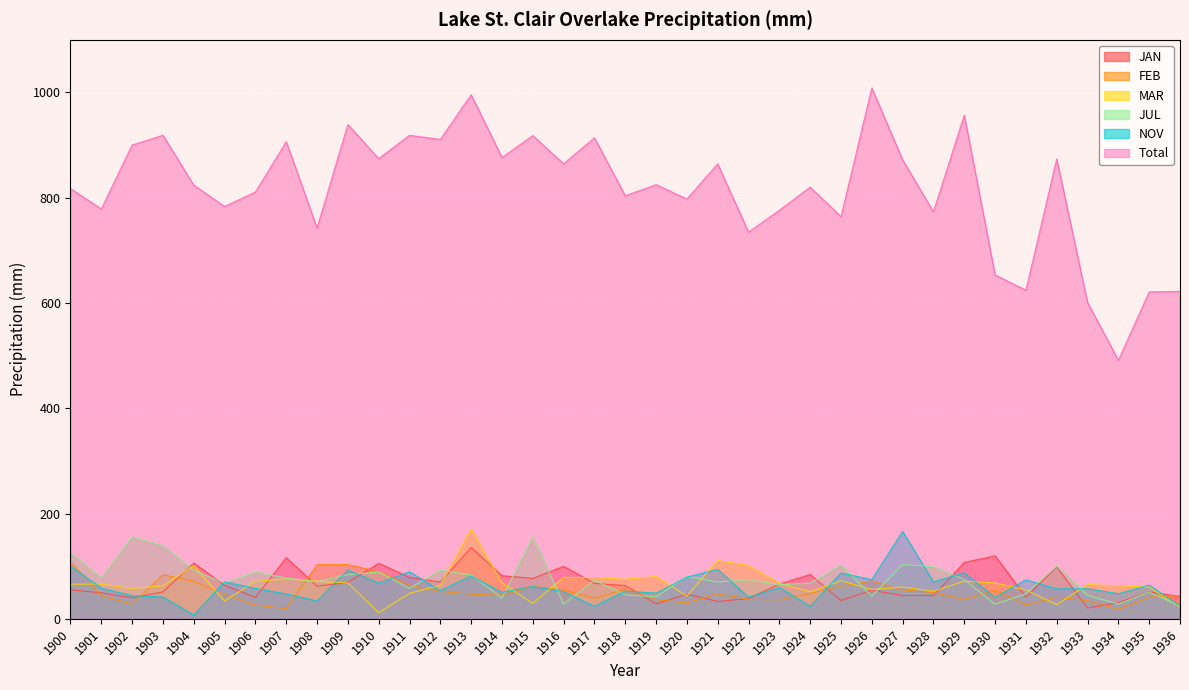

Which series changed the most between 1911 and 1929?

Total